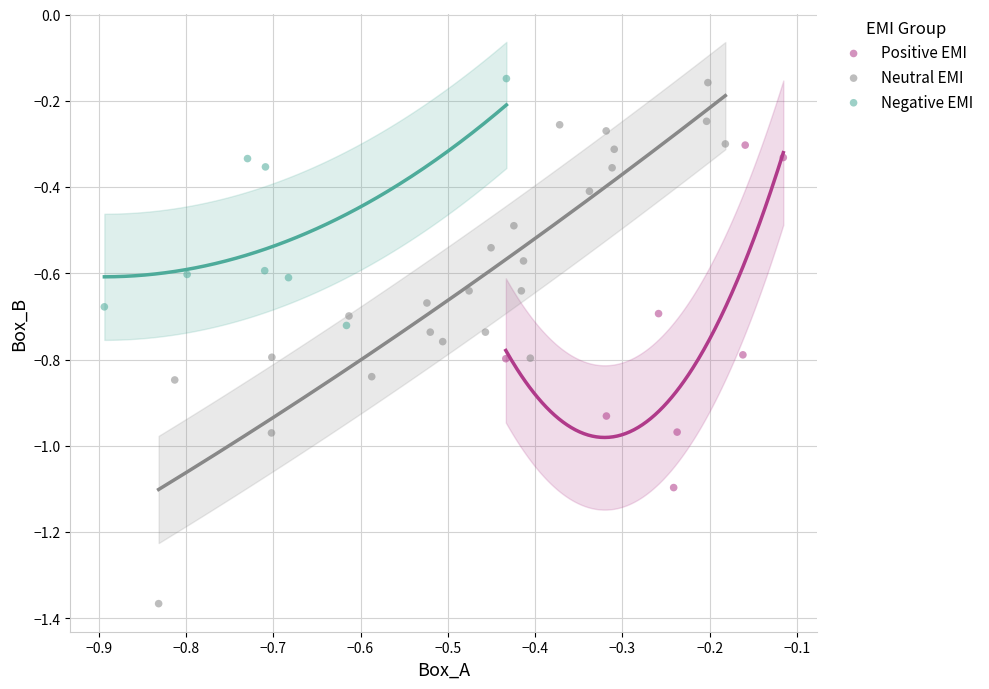

Which series contains the lowest Y value?

Neutral EMI